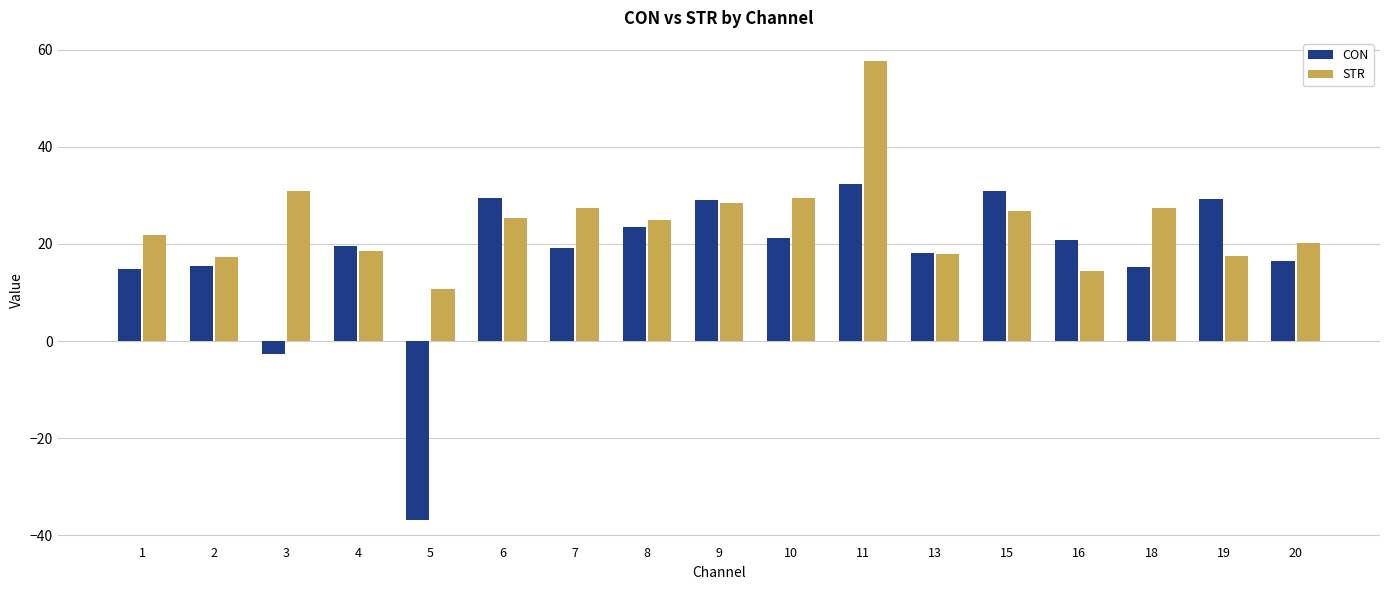

How many bars are there in total?

34